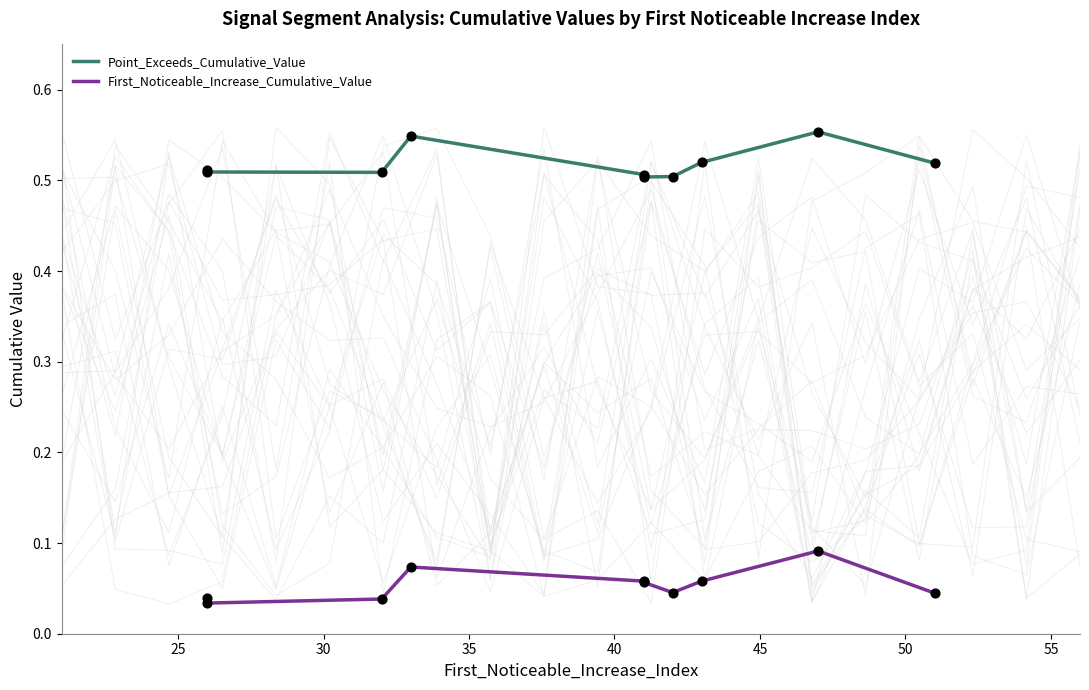

At how many categories does at least one series exceed 0?

10